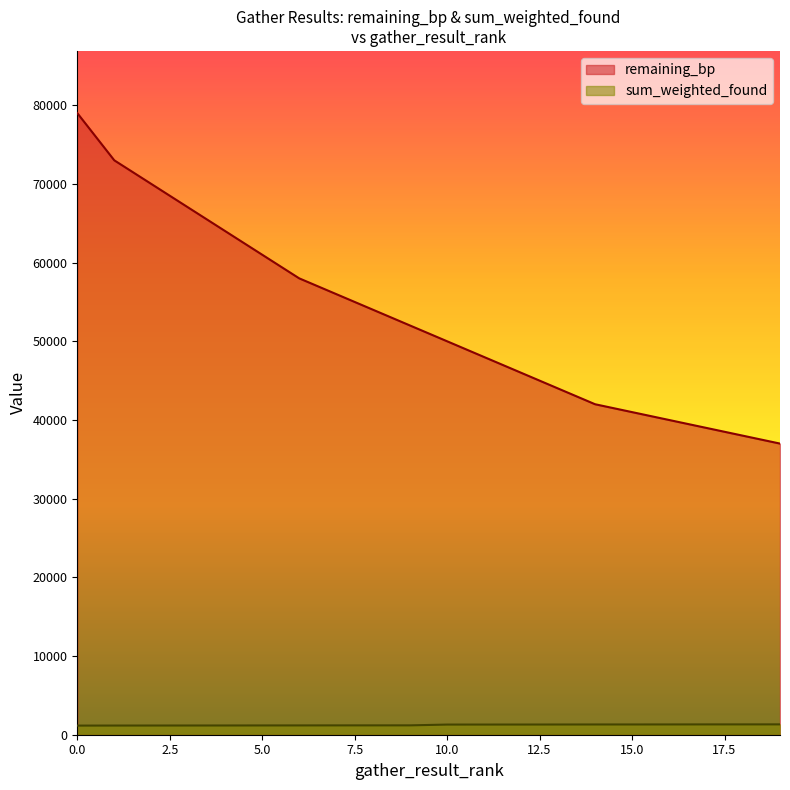

Which category has the lowest value in the remaining_bp series?

19